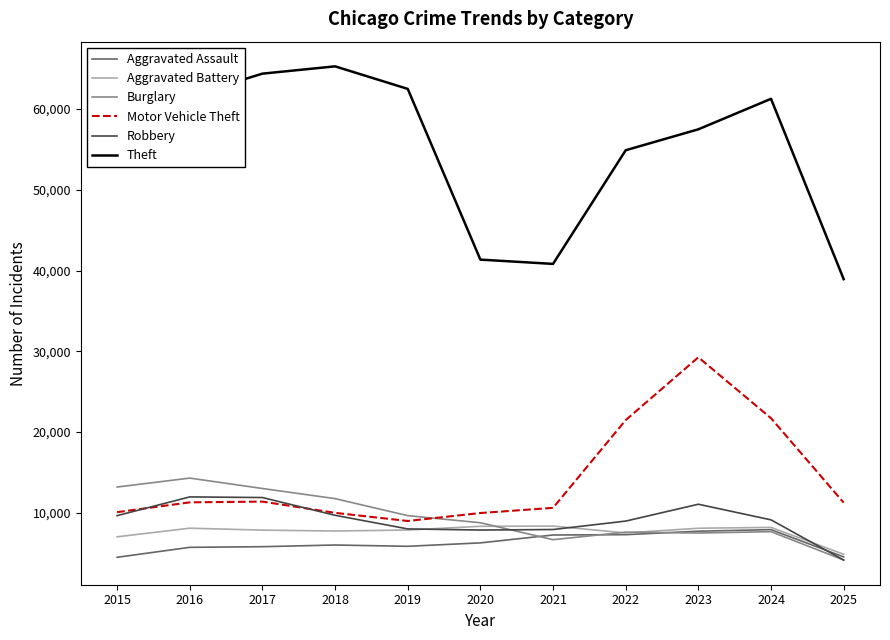

Which category has the lowest value in the Aggravated Battery series?

2025